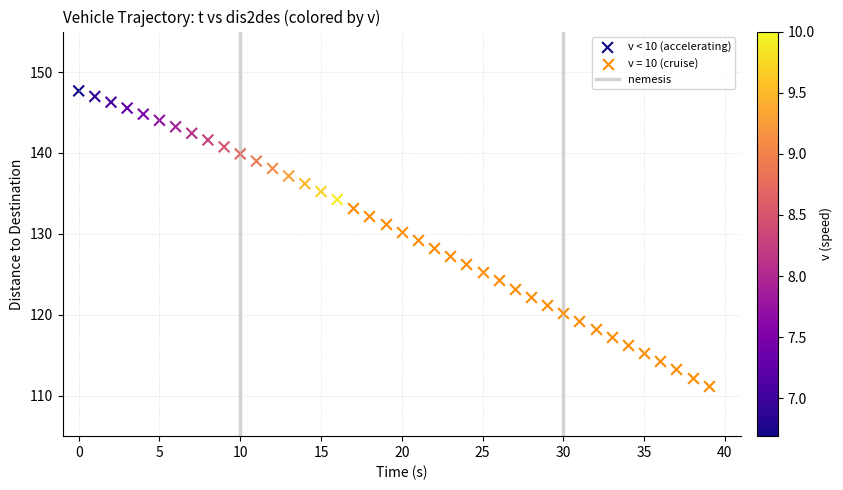

Which series has the widest spread of Y values?

v = 10 (cruise)